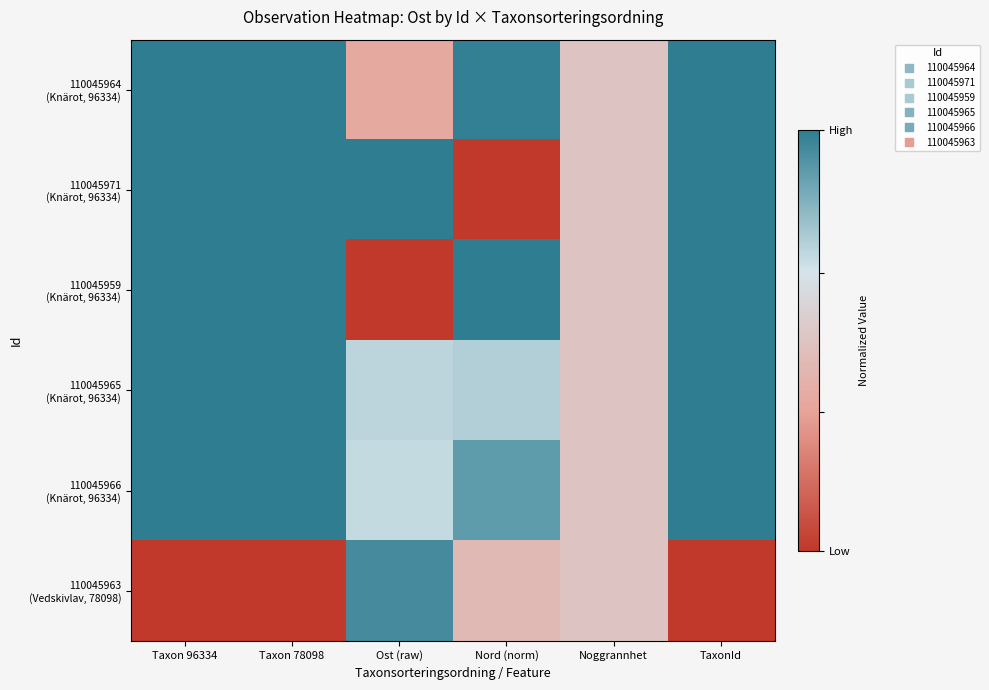

List the series in order of their peak value, highest first.

110045964 (Knärot, 96334), 110045971 (Knärot, 96334), 110045959 (Knärot, 96334), 110045965 (Knärot, 96334), 110045966 (Knärot, 96334), 110045963 (Vedskivlav, 78098)